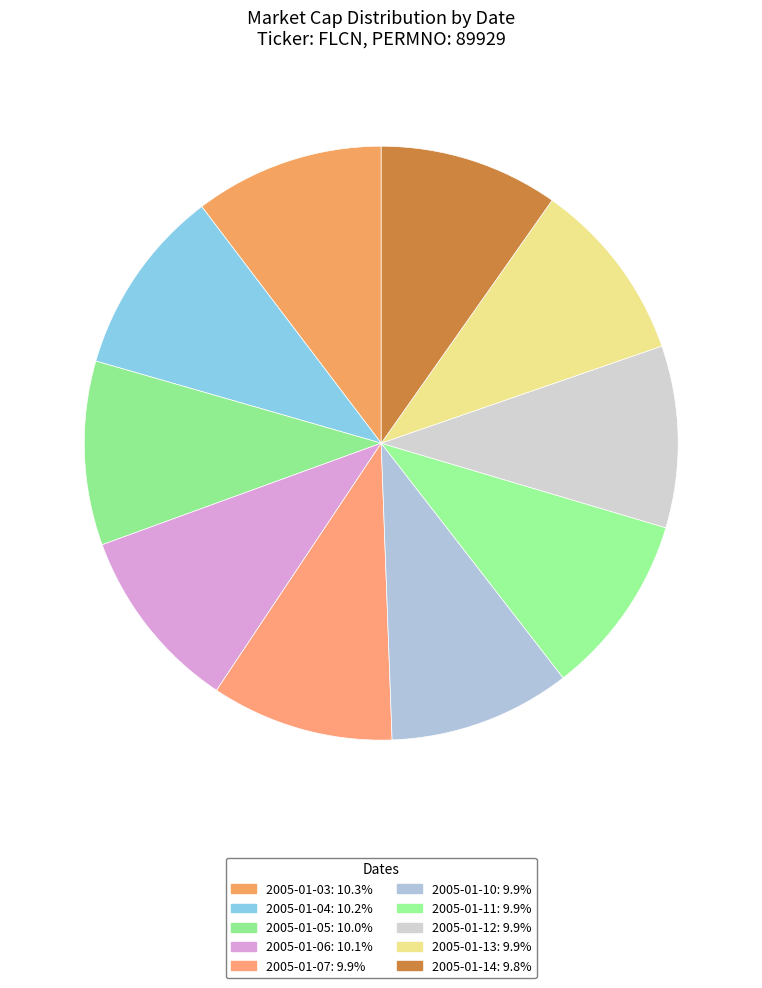

Count the number of slices in the pie.

10